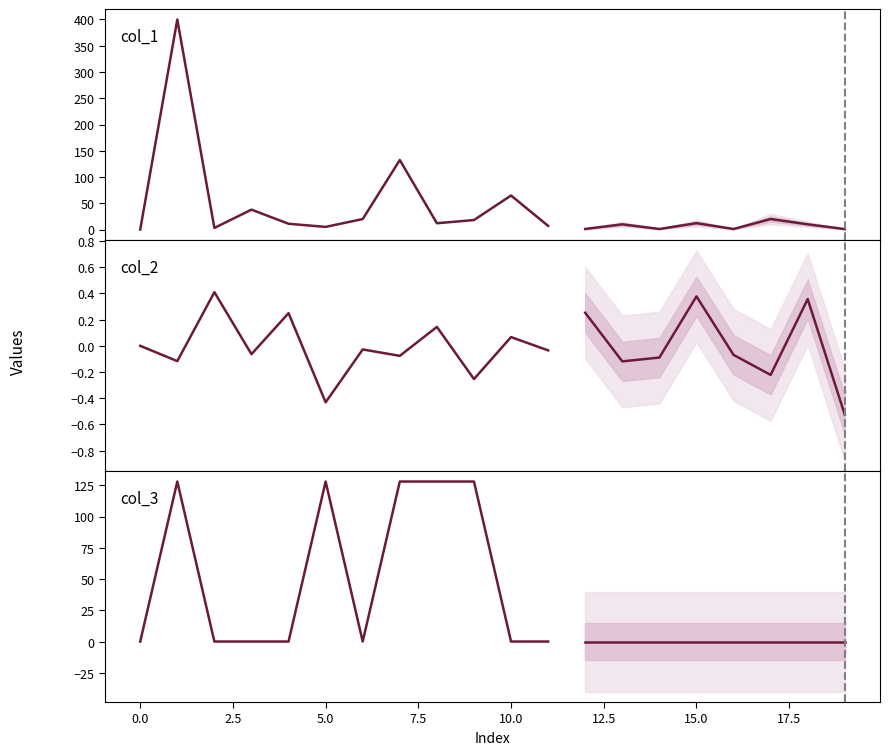

At how many categories does at least one series exceed 261?

1